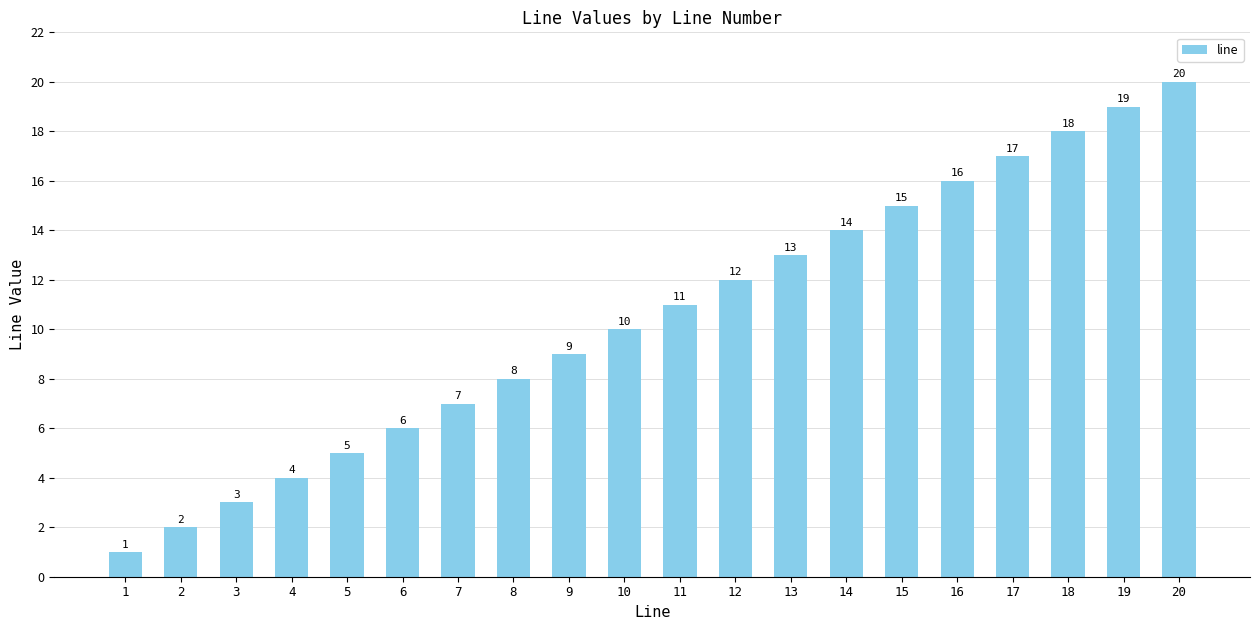

At which category does the chart reach its peak across all series?

20